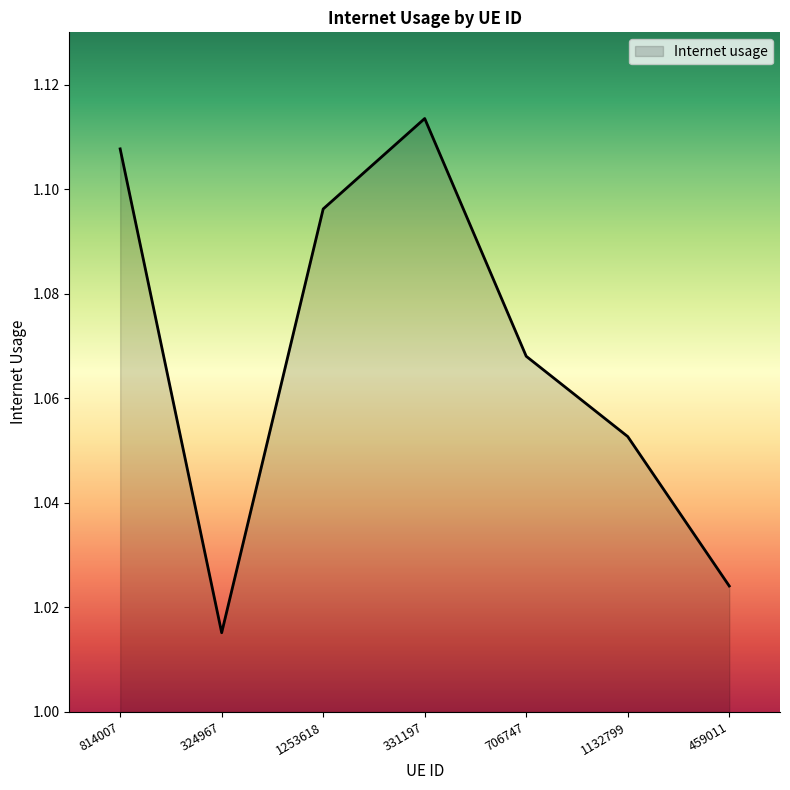

At which label is the value closest to 1?

324967